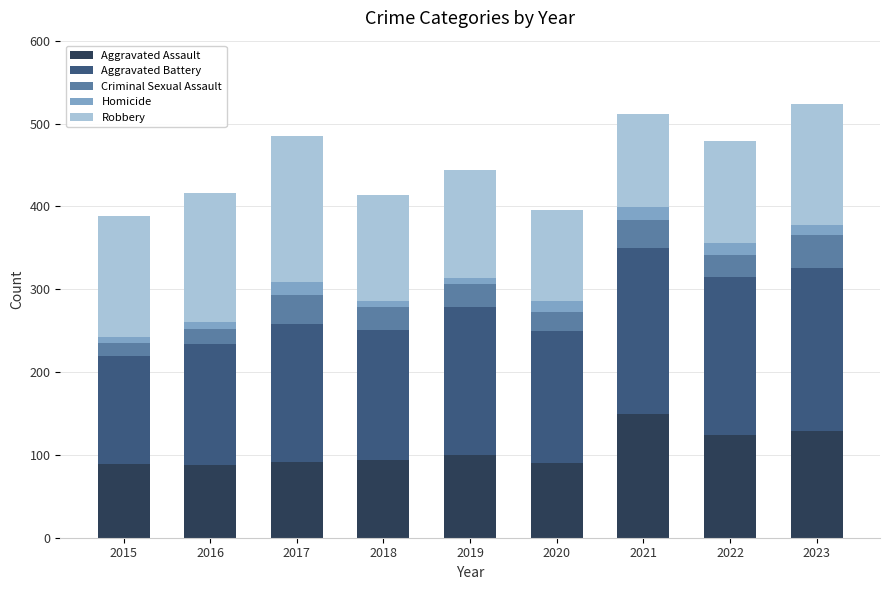

What is the total value across all series at 2018?

414